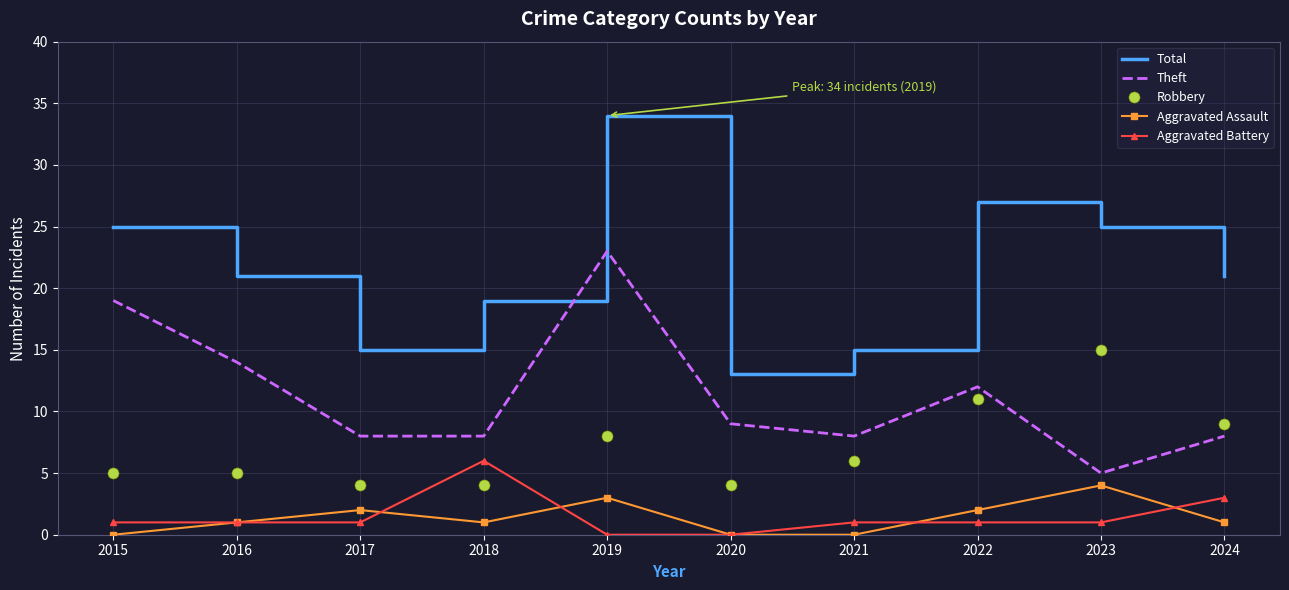

Which series has the widest spread of values?

Total